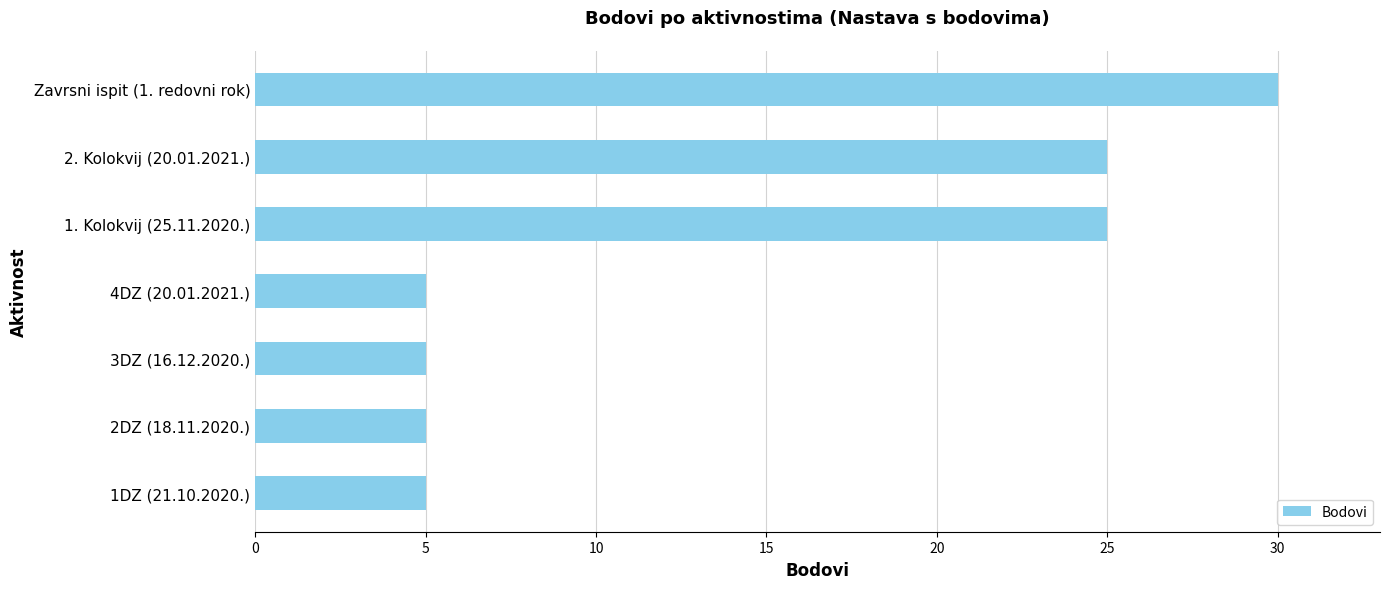

What is the minimum value shown in the chart?

5